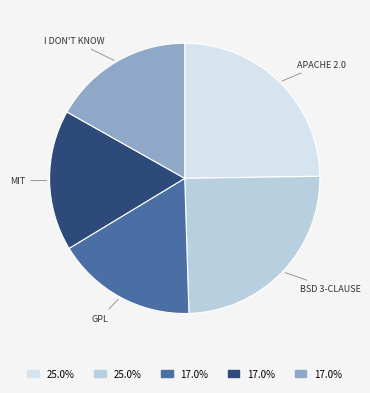

How many slices are in this pie chart?

5